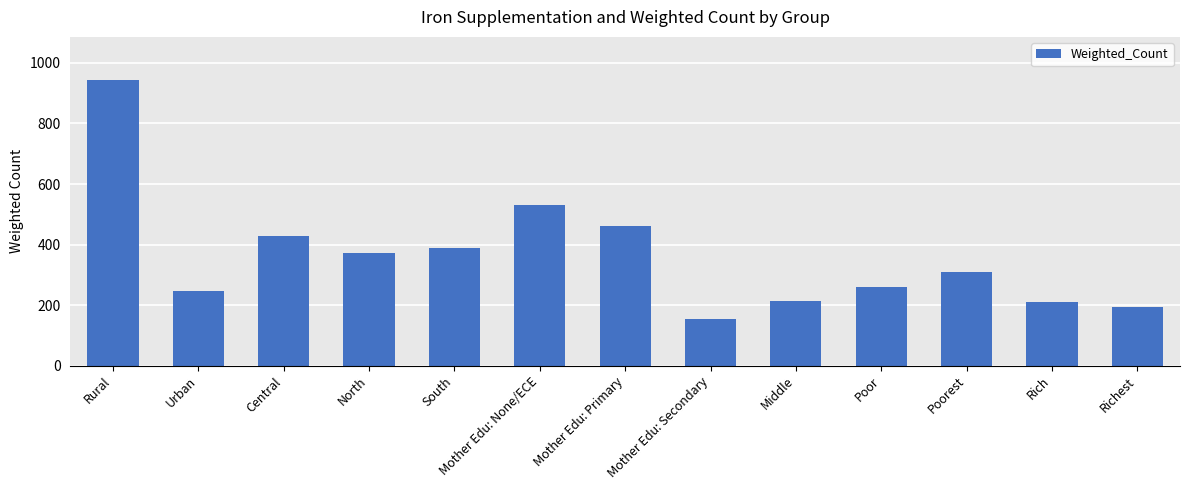

What is the difference between the maximum and minimum values?

789.9